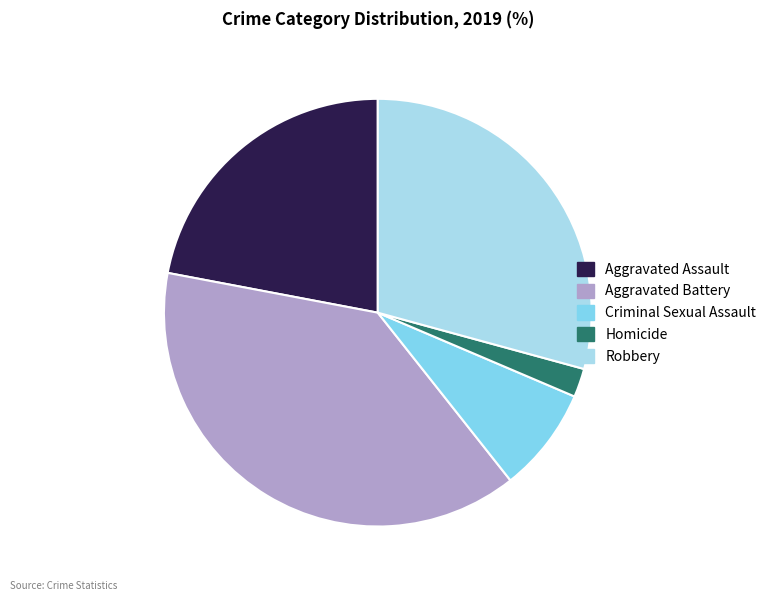

True or false: Aggravated Assault accounts for 22% of the total.

True